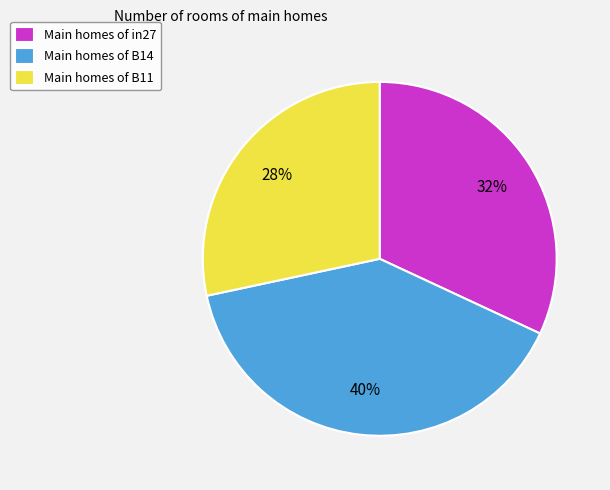

Do Main homes of B11 and Main homes of in27 together represent more than half of the pie?

Yes